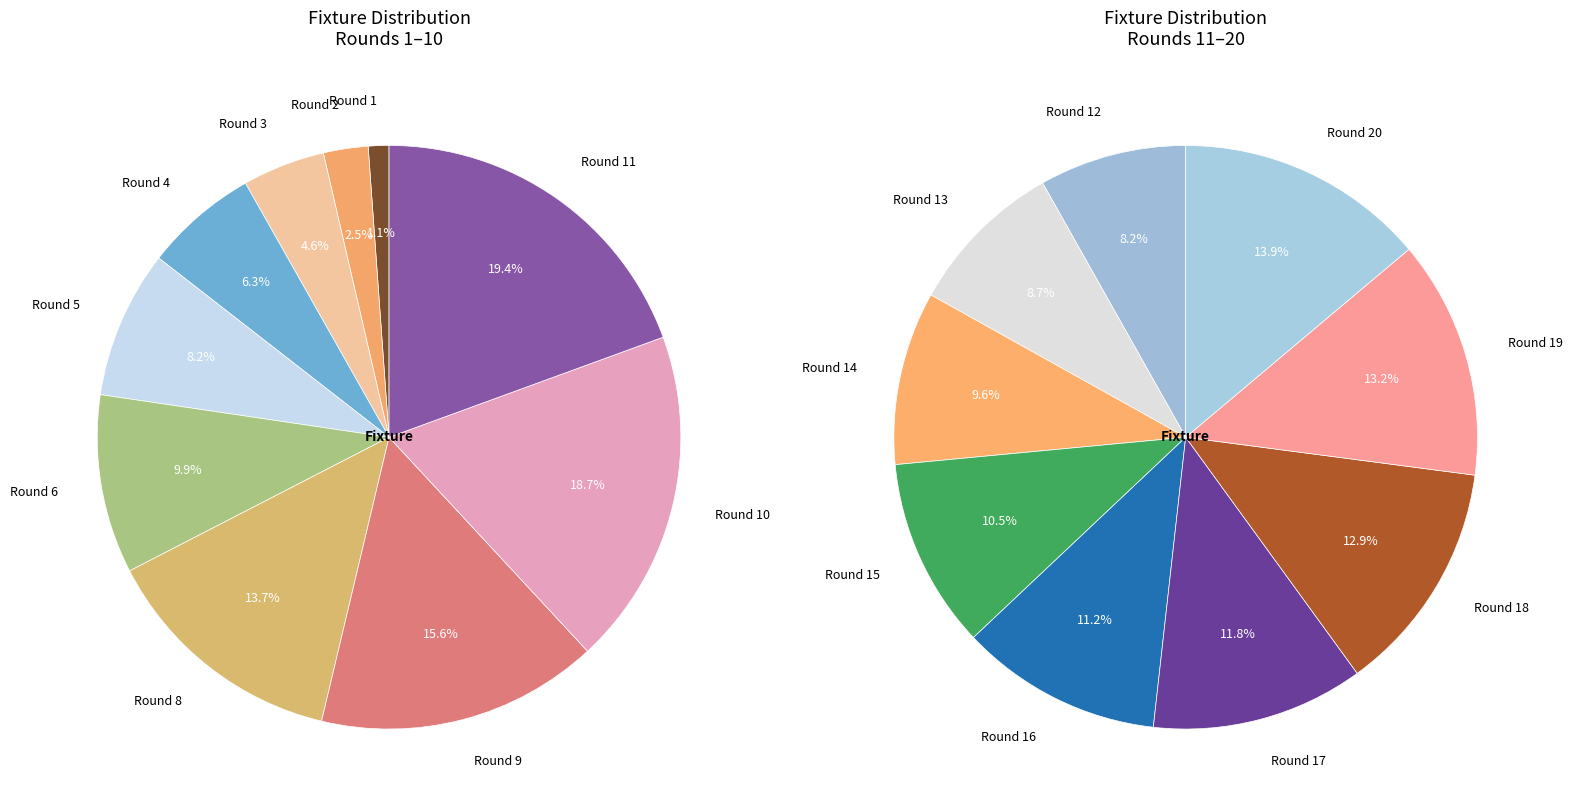

What is the smallest slice in the pie chart?

Round 1